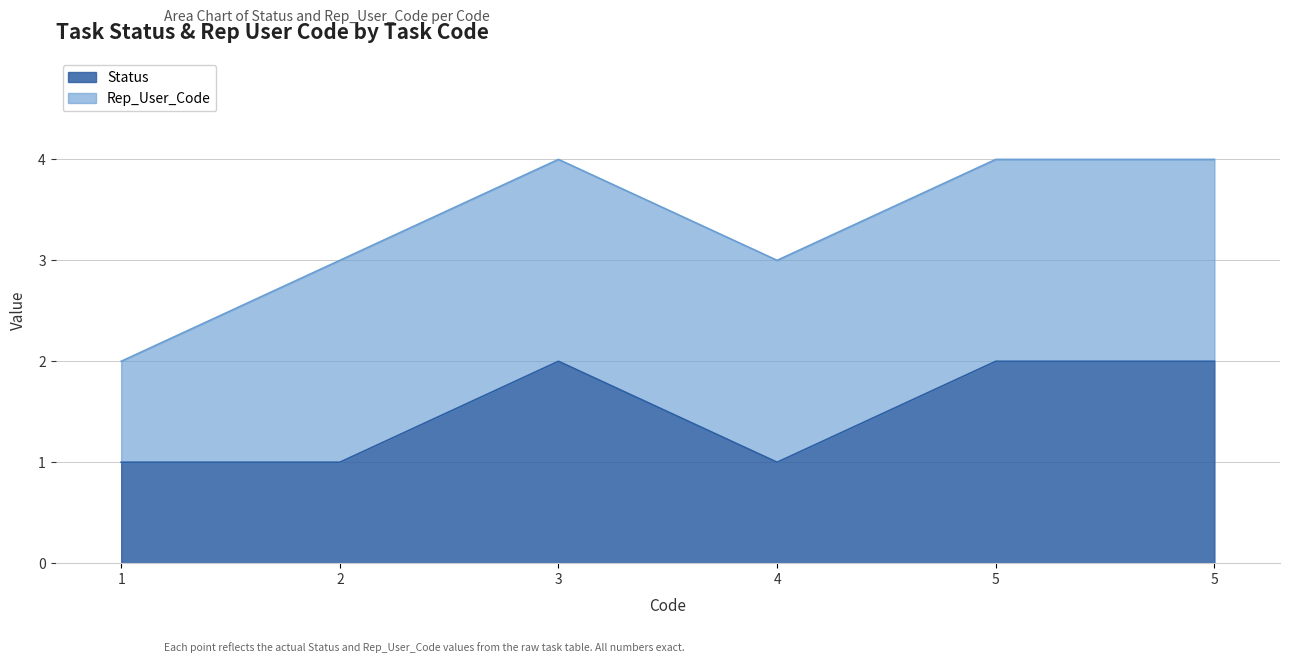

List the labels in order of value, largest first.

3, 5, 5, 1, 2, 4